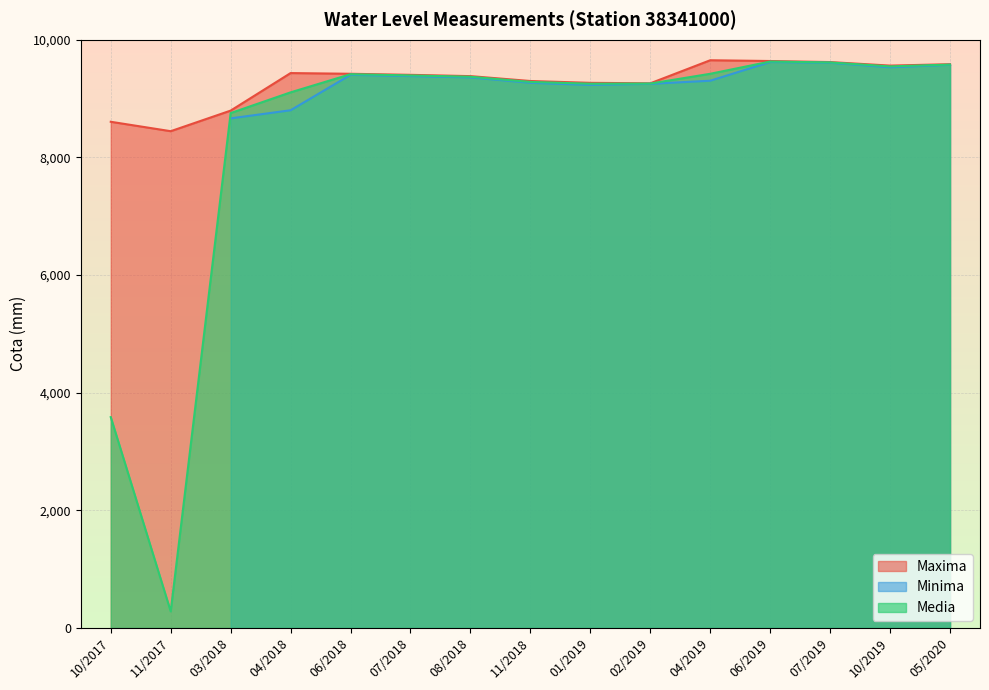

What is the difference between the Media values at 04/2018 and 06/2019?

523.5